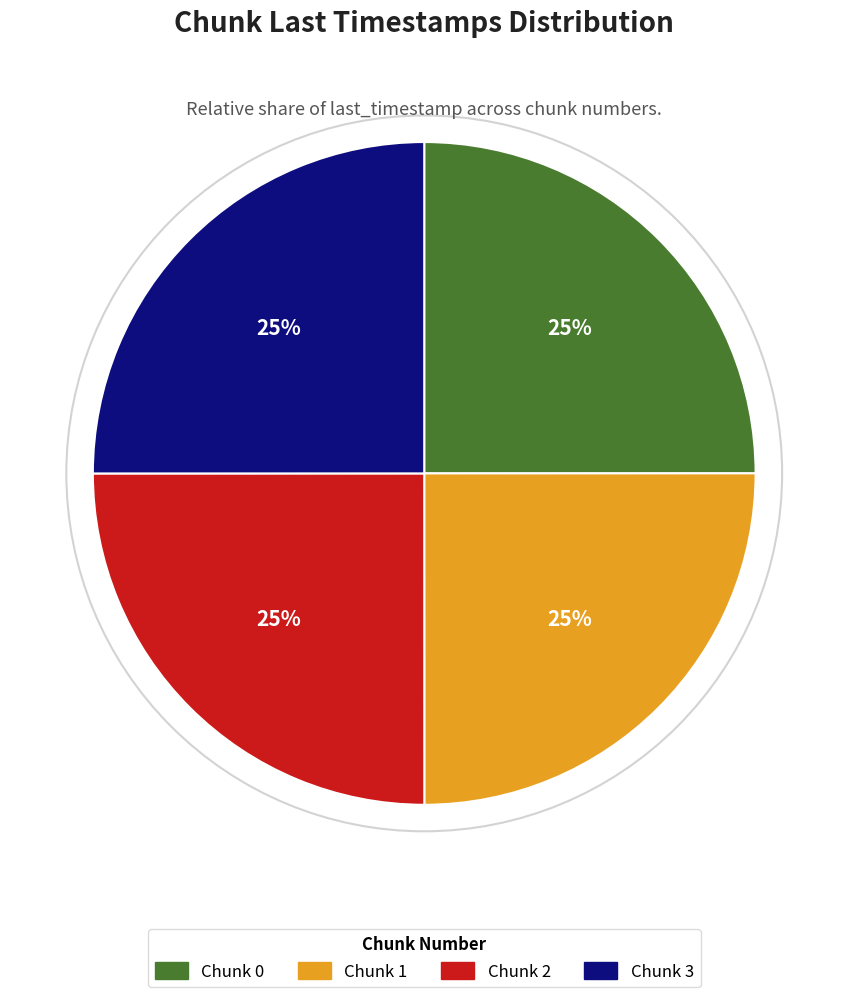

To the nearest percent, what is the combined percentage of Chunk 3 and Chunk 1?

50%